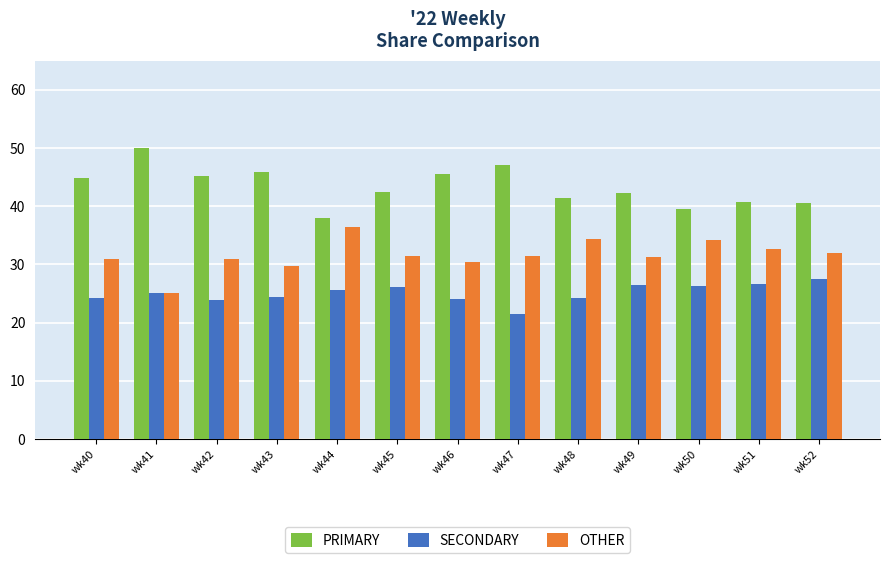

Count the number of data series in this chart.

3